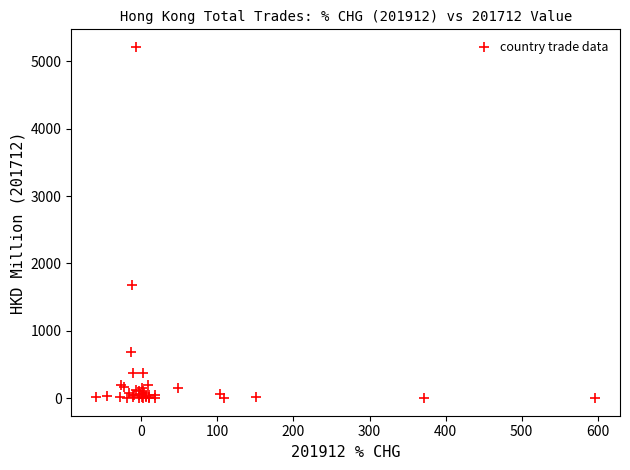

What Y value in the scatter plot is closest to 2607?

1674.8